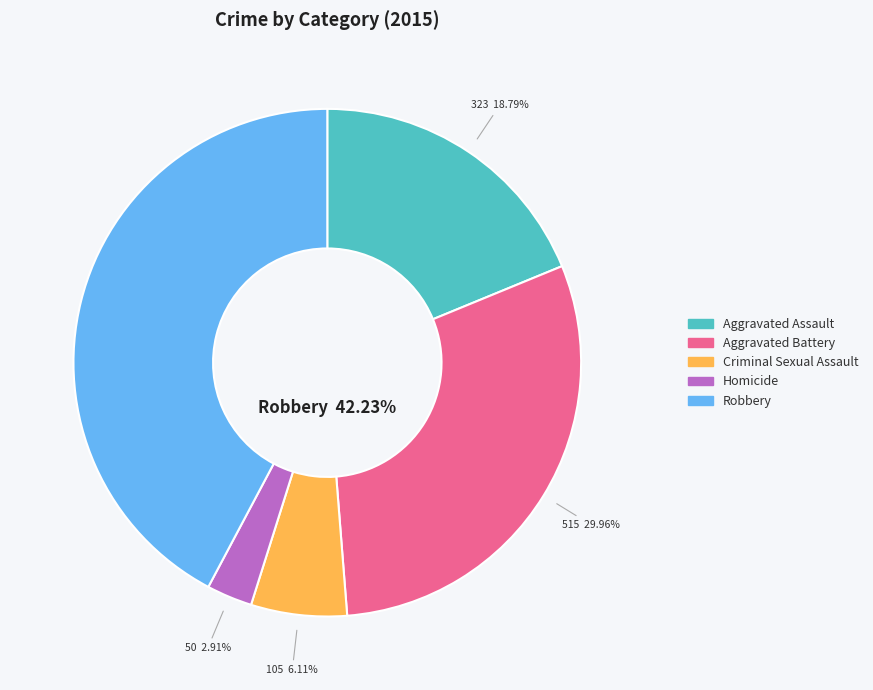

What is the smallest slice in the pie chart?

Homicide